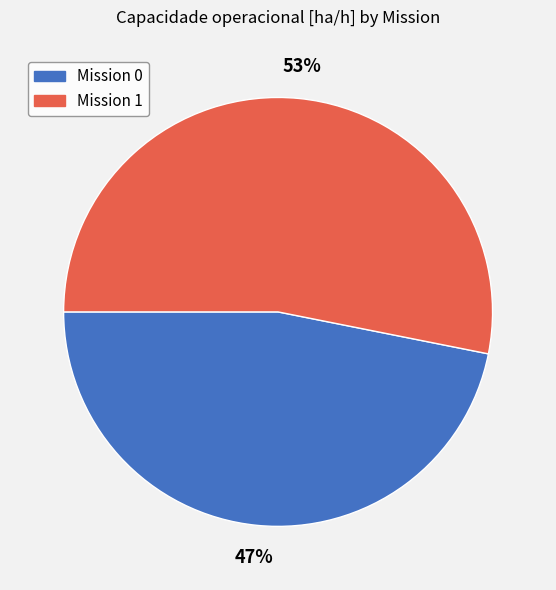

How many slices are in this pie chart?

2